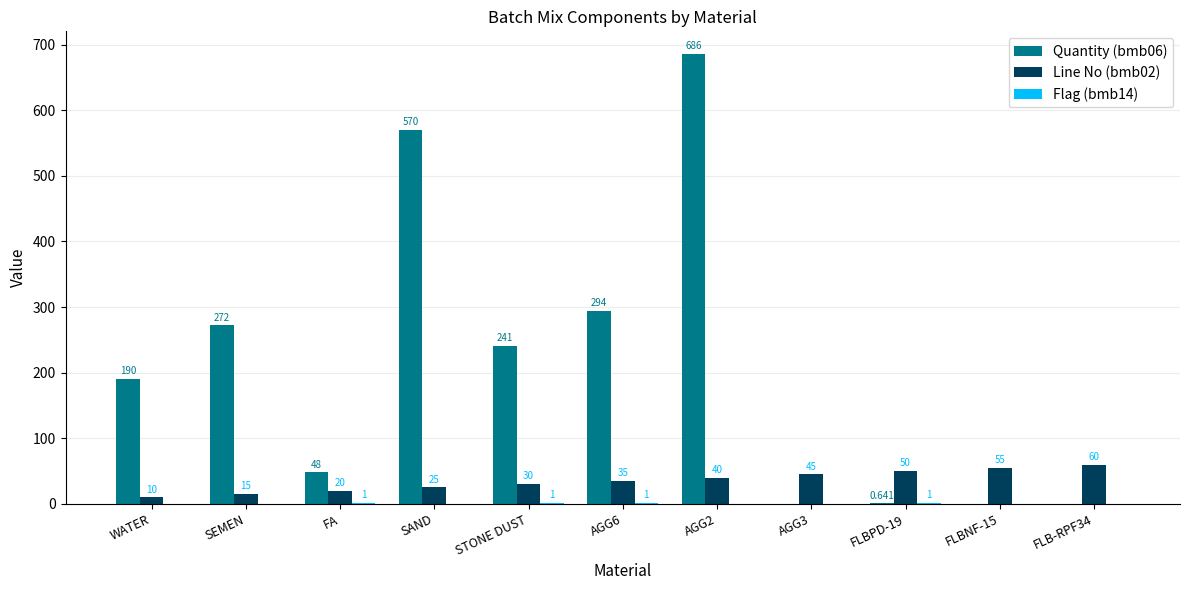

At which label does Line No (bmb02) first exceed 35?

AGG2